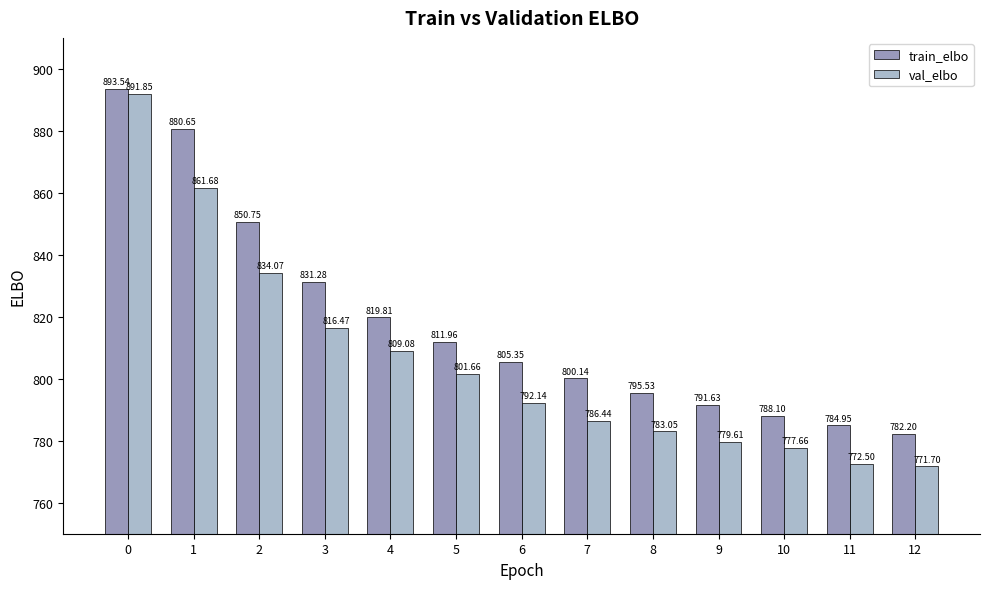

Does the chart contain stacked bars?

No